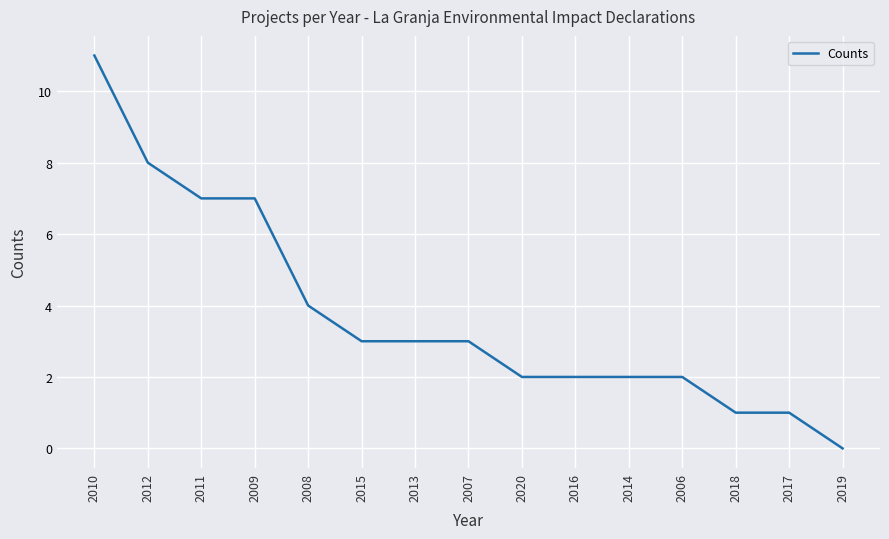

How many distinct data groups are displayed?

1